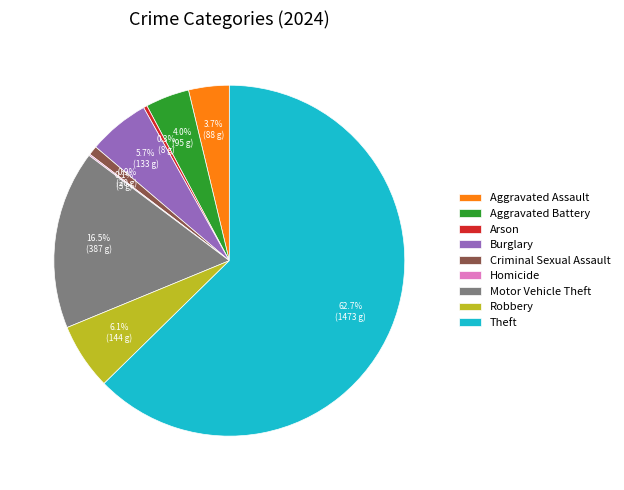

To the nearest percent, what portion does Burglary represent?

6%